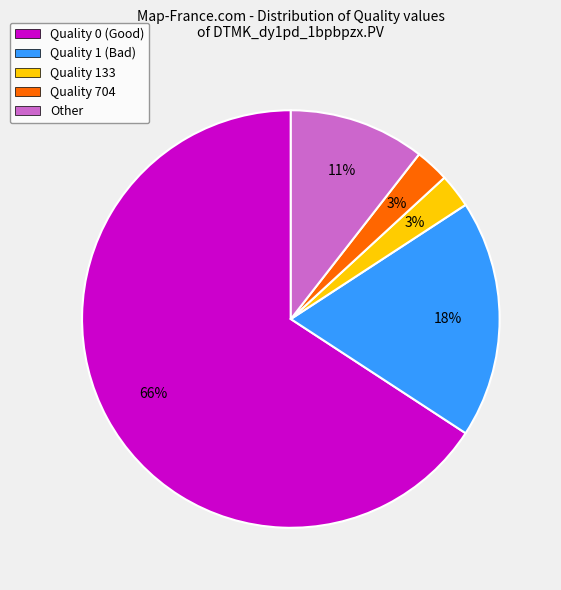

What is the largest slice in the pie chart?

Quality 0 (Good)